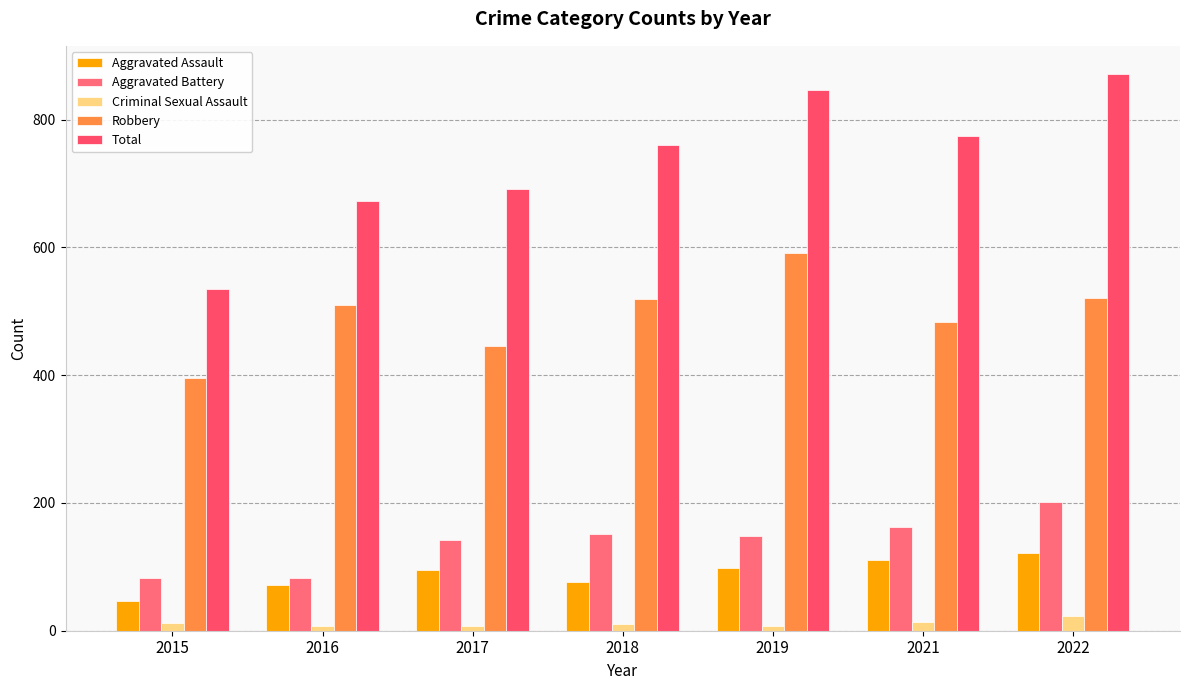

Read the Aggravated Assault value at 2015.

46